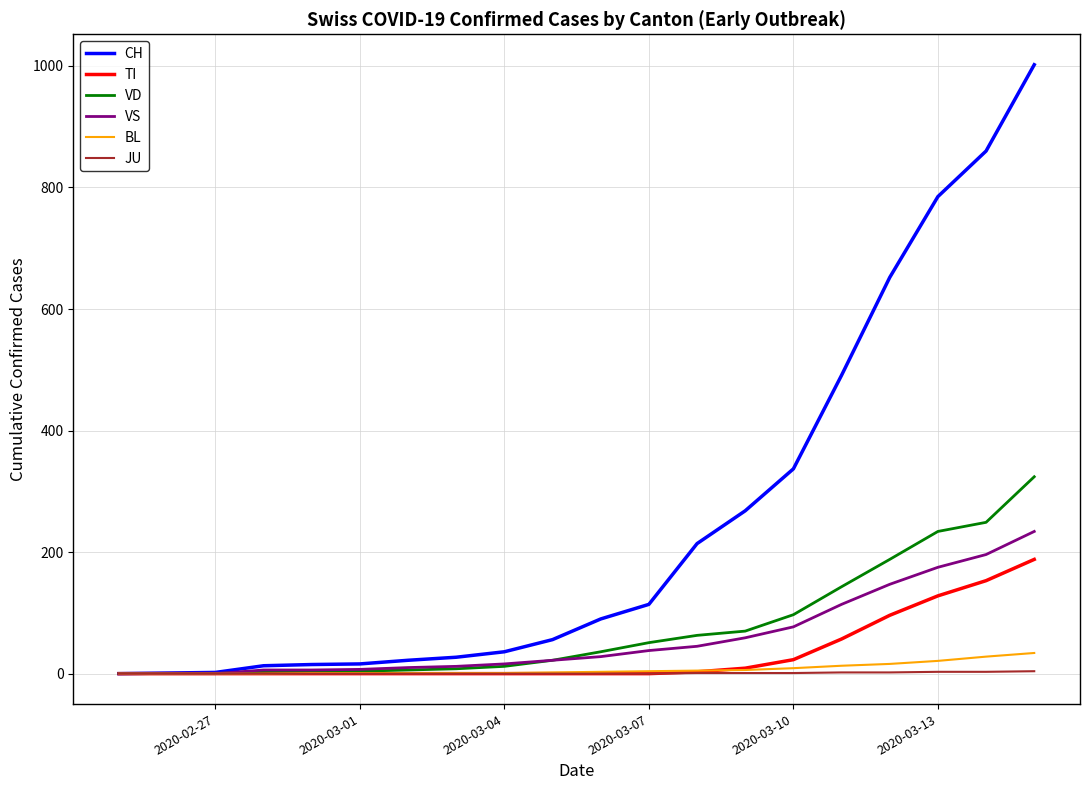

Which series has the largest total across all categories?

CH